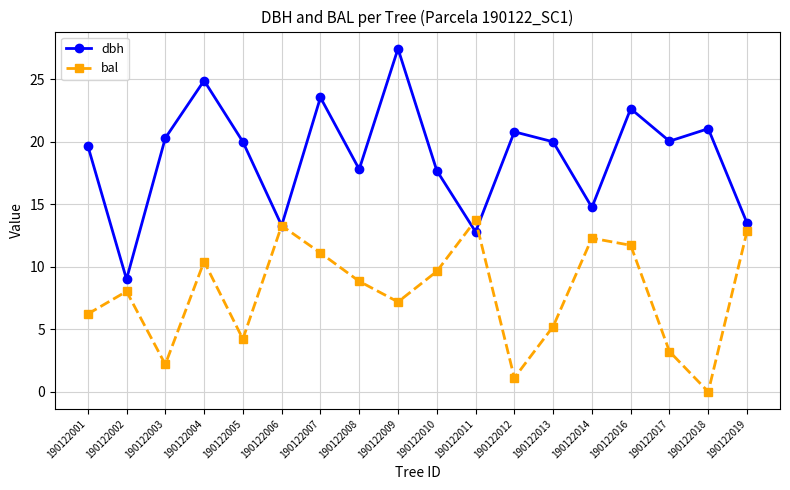

Which series has the widest spread of values?

dbh